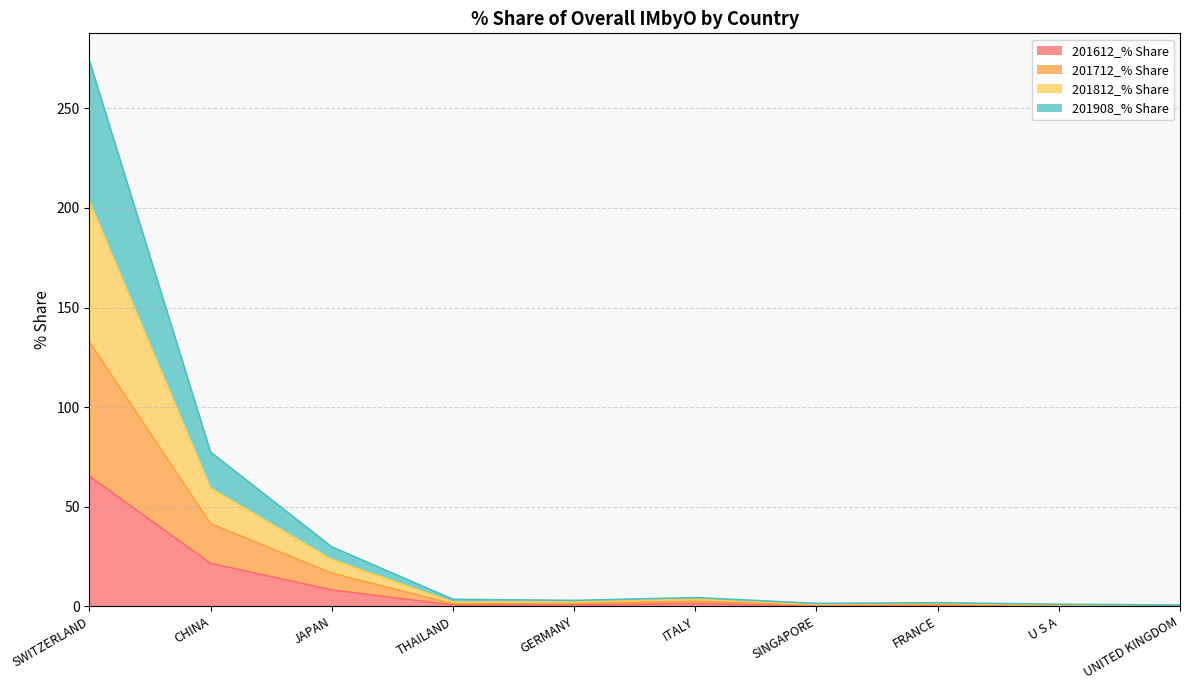

Rank the series by their average value, from highest to lowest.

201812_% Share, 201712_% Share, 201908_% Share, 201612_% Share